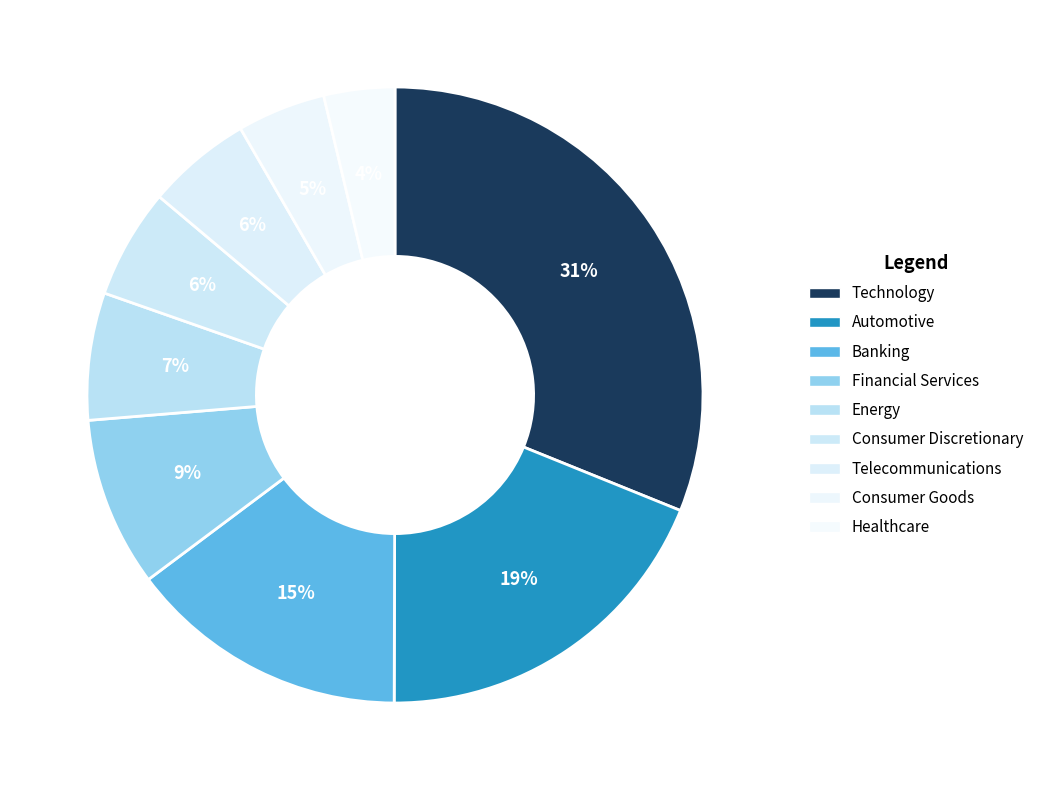

How many slices are in this pie chart?

9